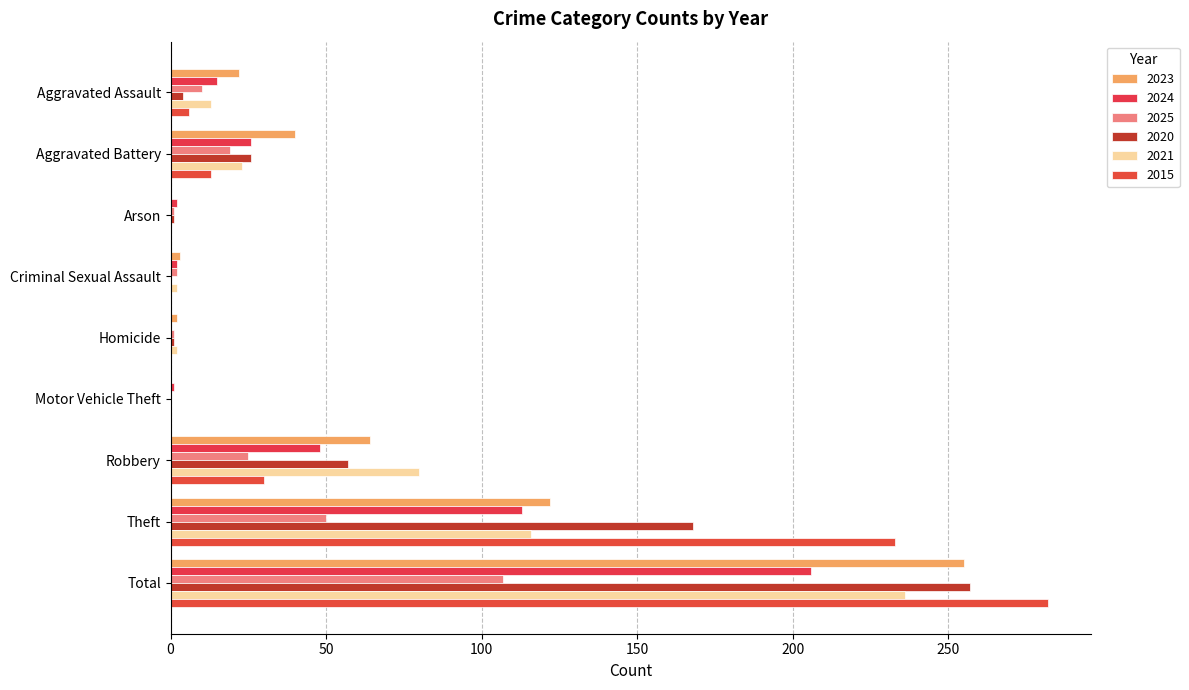

At which label does 2025 reach its peak?

Total